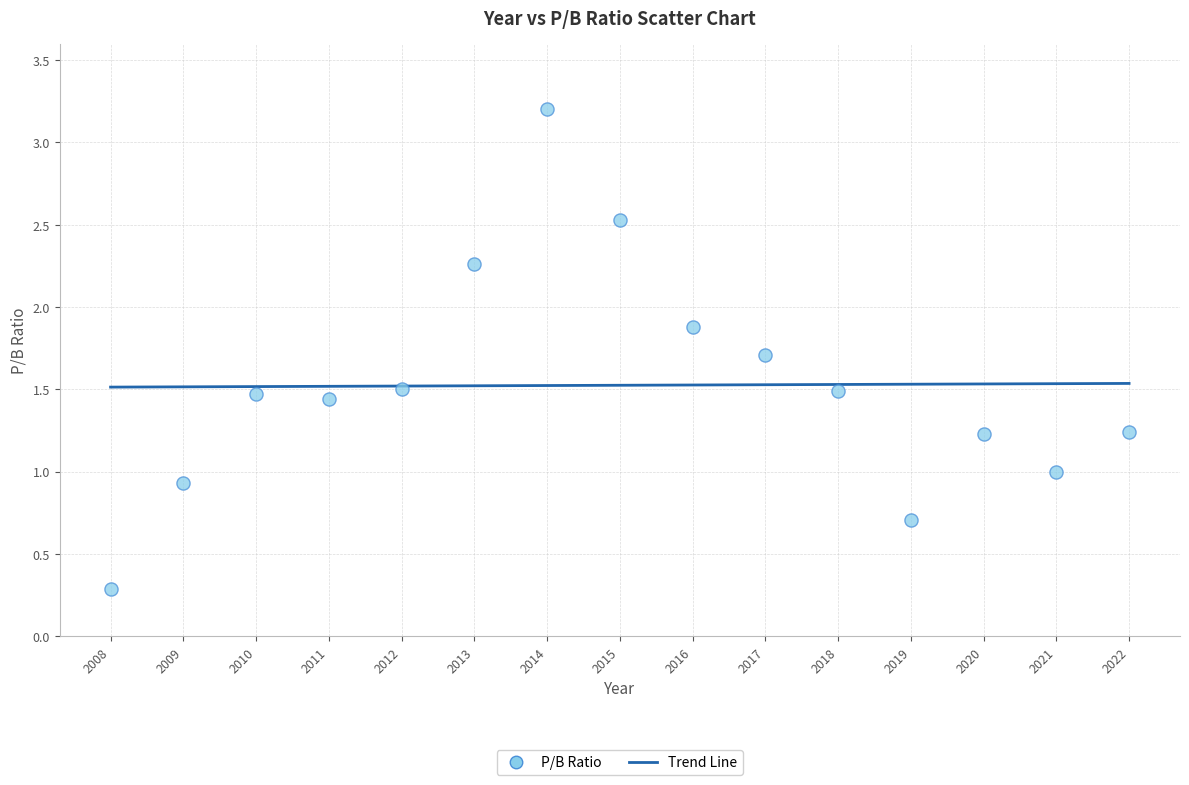

What is the range of Y values (max minus min)?

2.9